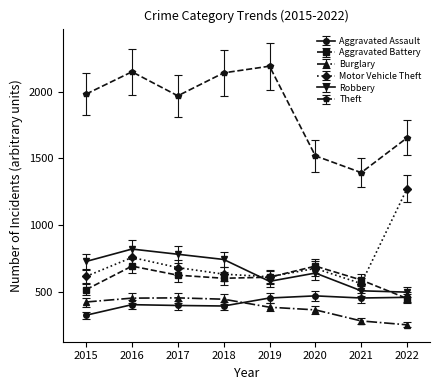

Is this an area chart (filled region under the line)?

No